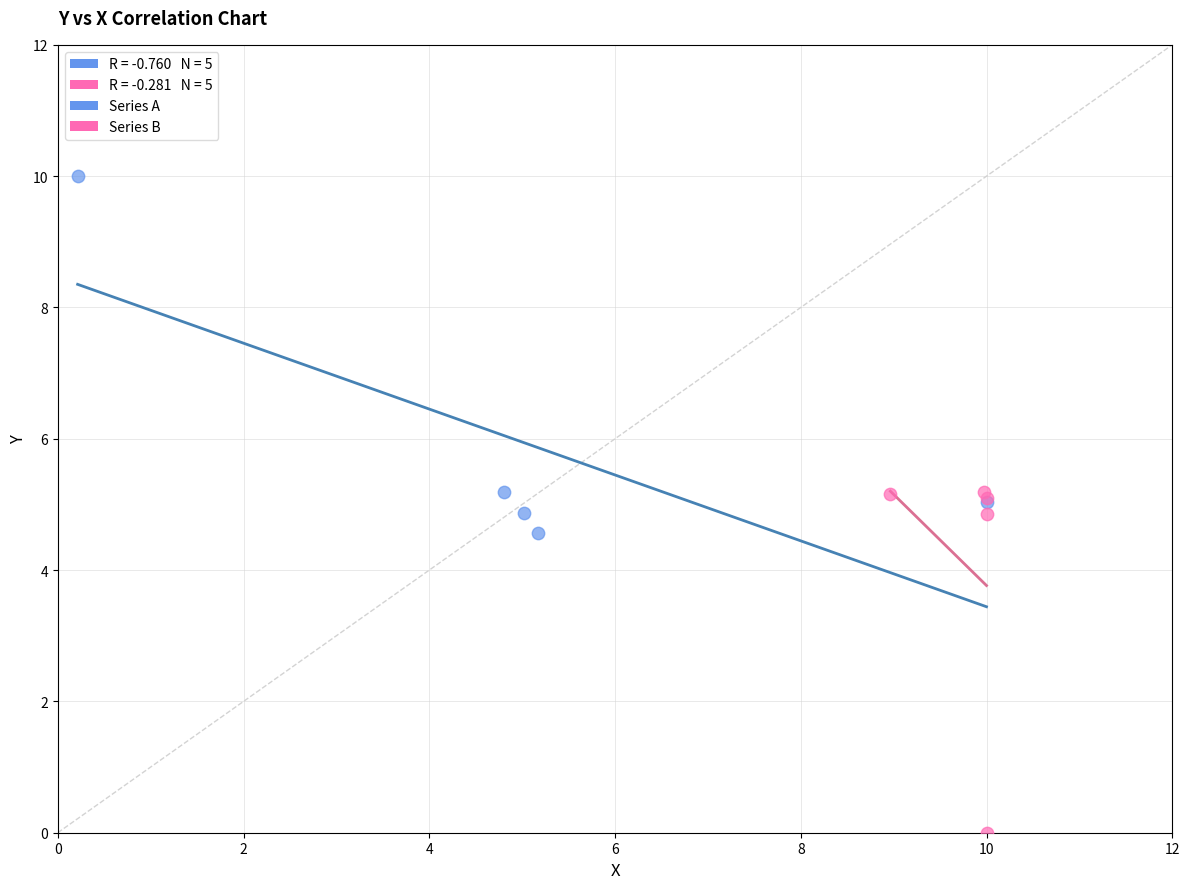

Which series reaches the maximum Y coordinate?

Series A